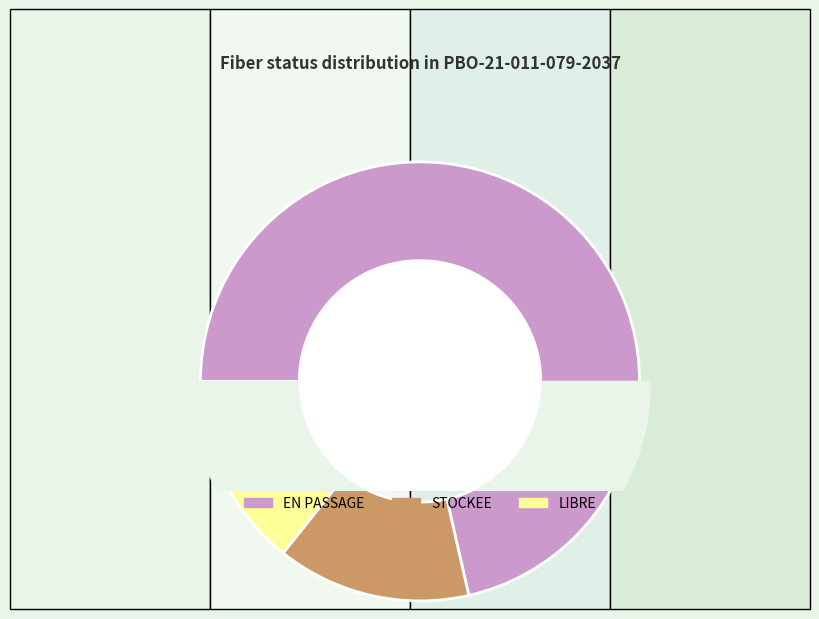

What is the largest slice in the pie chart?

EN PASSAGE